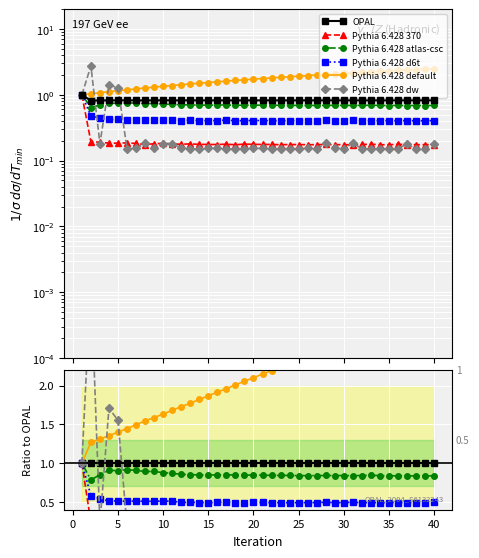

True or false: Pythia 6.428 dw and Pythia 6.428 atlas-csc intersect in this chart.

True